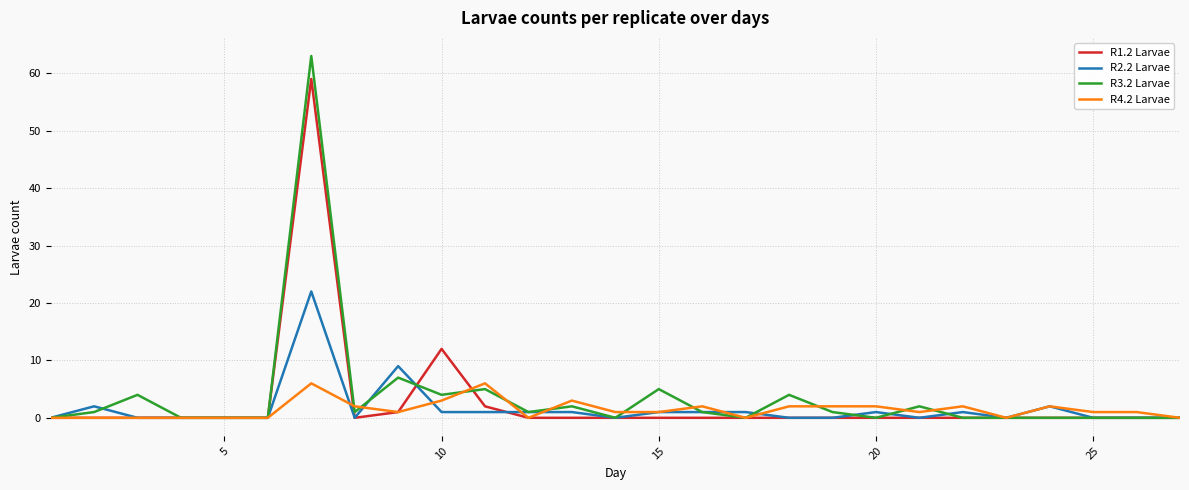

What is the greatest value displayed?

63